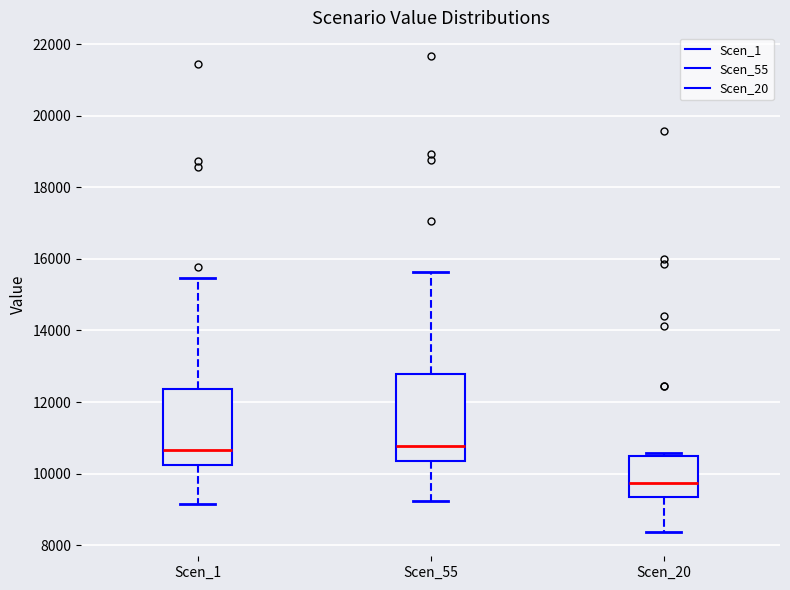

Reading left to right, transcribe this box plot: for each box, give where its median line is, the range the box spans, and where its two whiskers end, as read against the y-axis. The values are not printed on the chart, so give them approximately, as read against the axis.

Scen_1: median 10600, box 10200 to 12400, whiskers 9200 to 15400
Scen_55: median 10800, box 10400 to 12800, whiskers 9200 to 15600
Scen_20: median 9800, box 9400 to 10400, whiskers 8400 to 10600